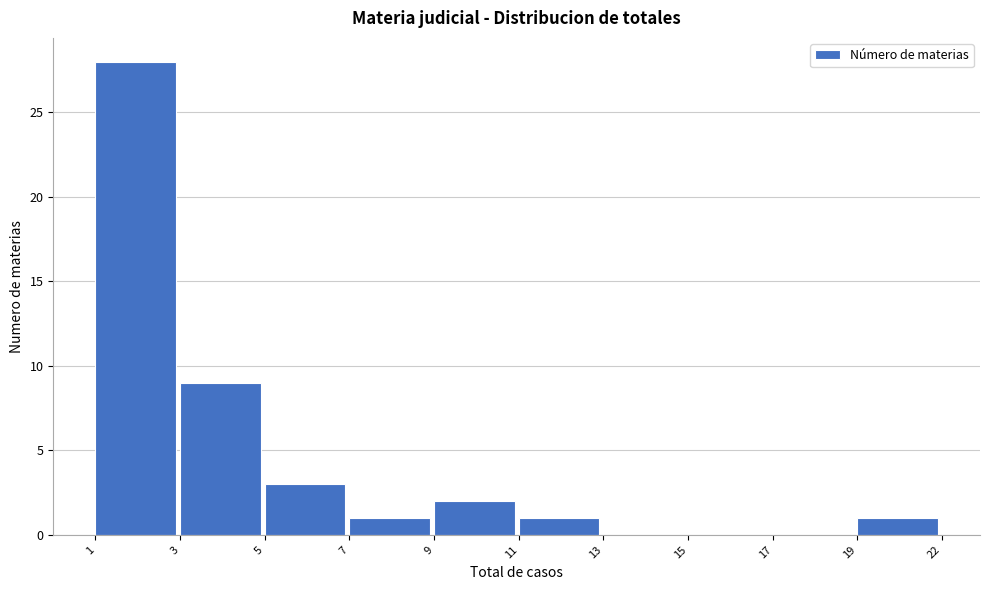

Reading left to right, list all the values displayed in this chart.

1=28	3=9	5=3	7=1	9=2	11=1	13=0	15=0	17=0	19=1